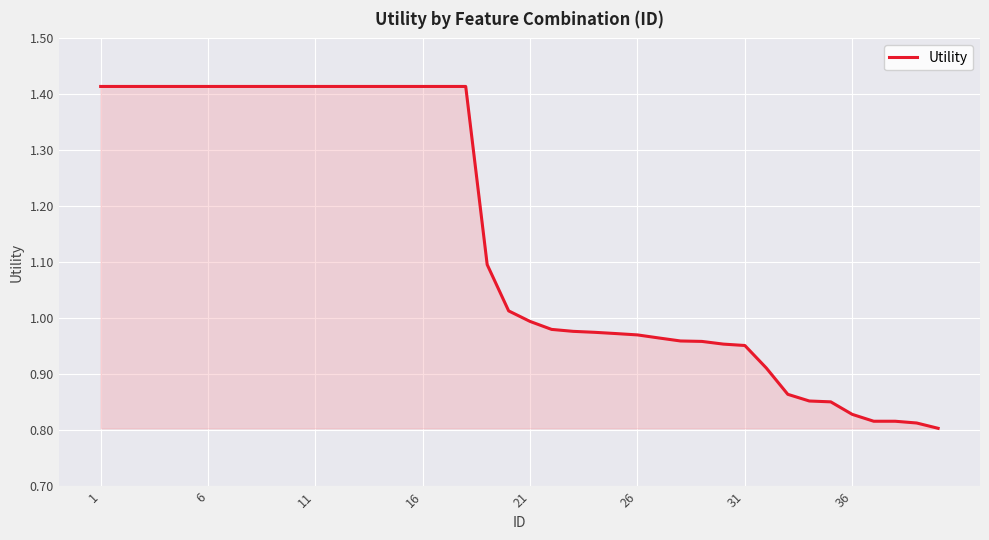

Is this an area chart (filled region under the line)?

Yes